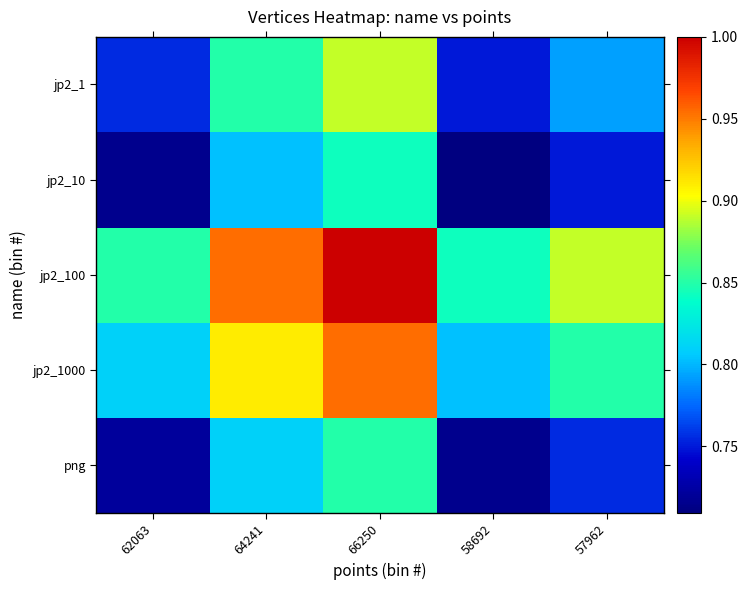

Between 64241 and 66250, which is larger?

66250